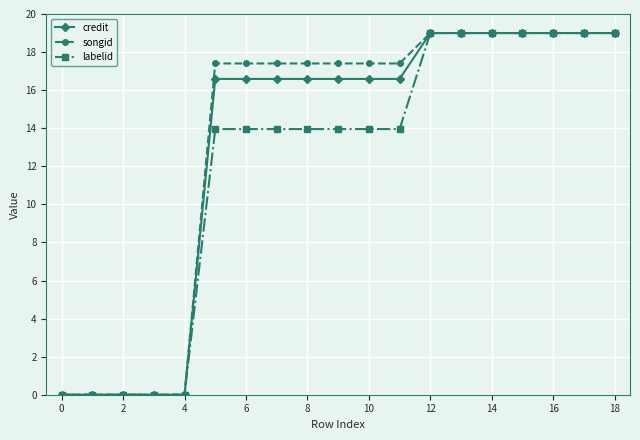

What is the highest value of the labelid series?

19.0